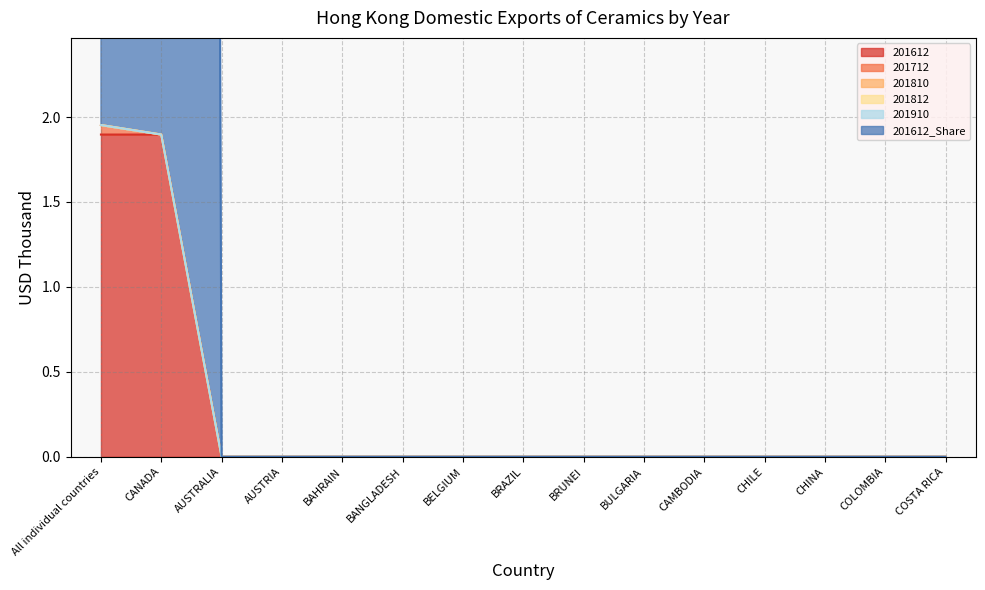

True or false: 201712 and 201812 intersect in this chart.

False